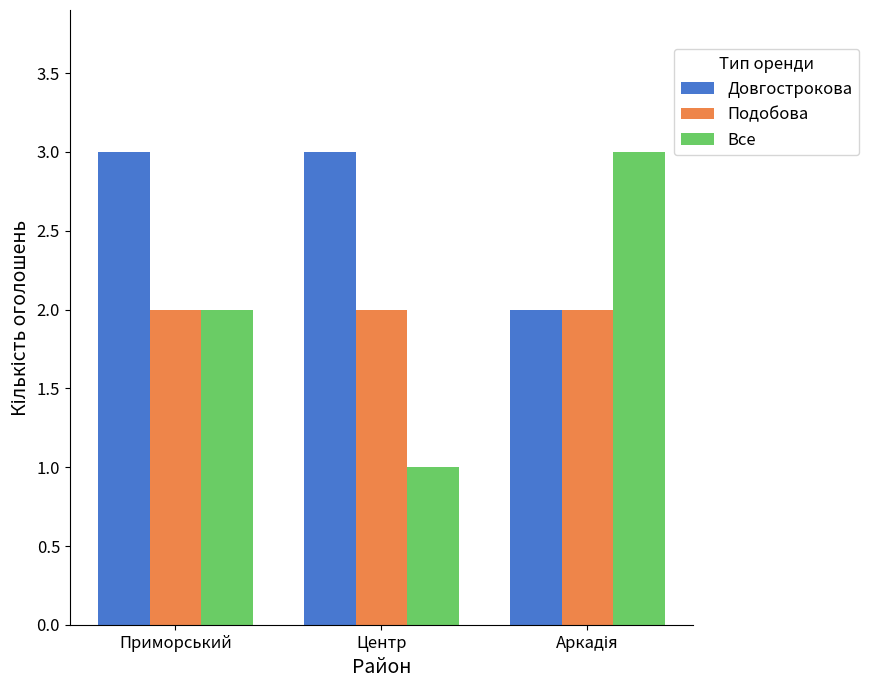

What value does the Довгострокова series have at Приморський?

3